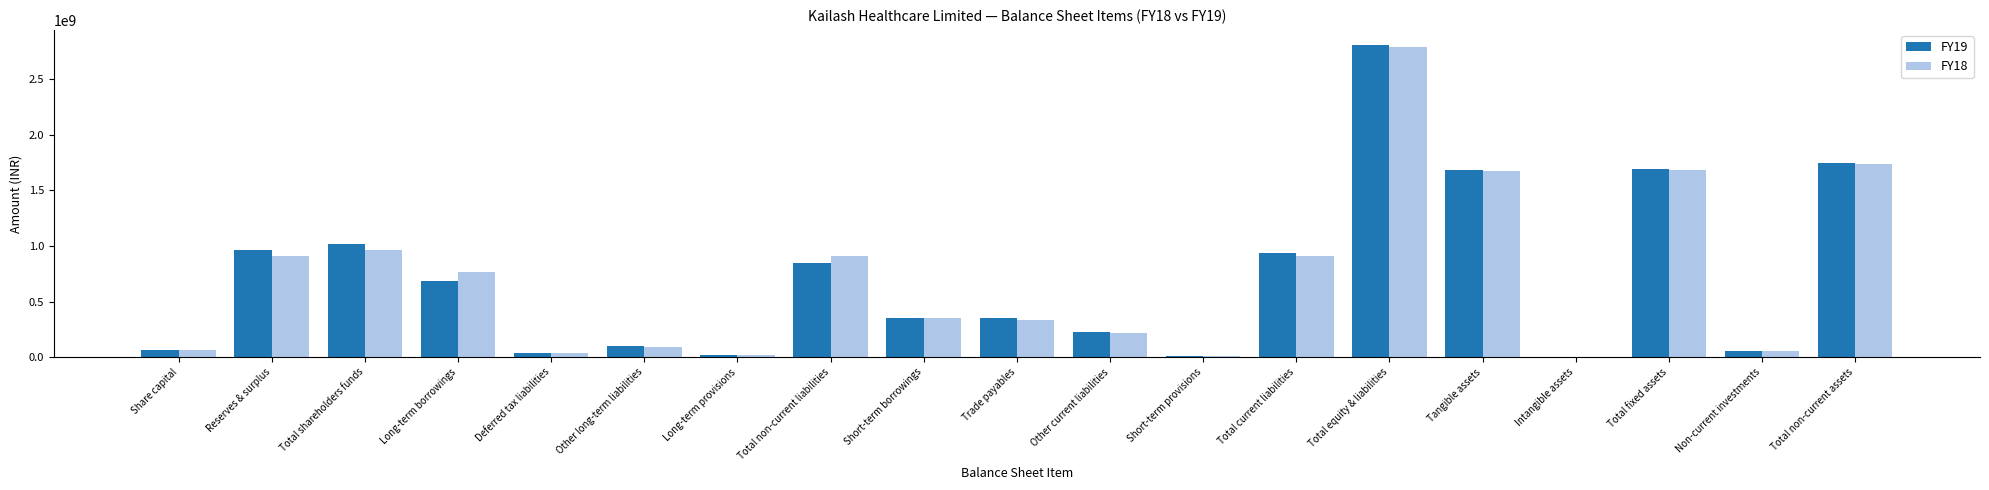

At which category is the sum across all series the highest?

Total equity & liabilities